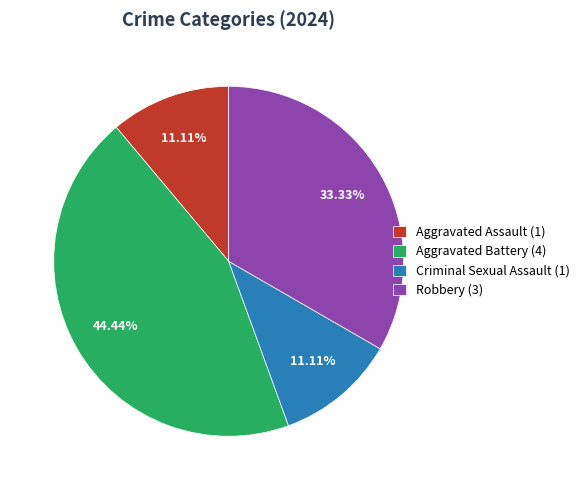

To the nearest percent, what is the difference between the largest and smallest slice percentages?

33%